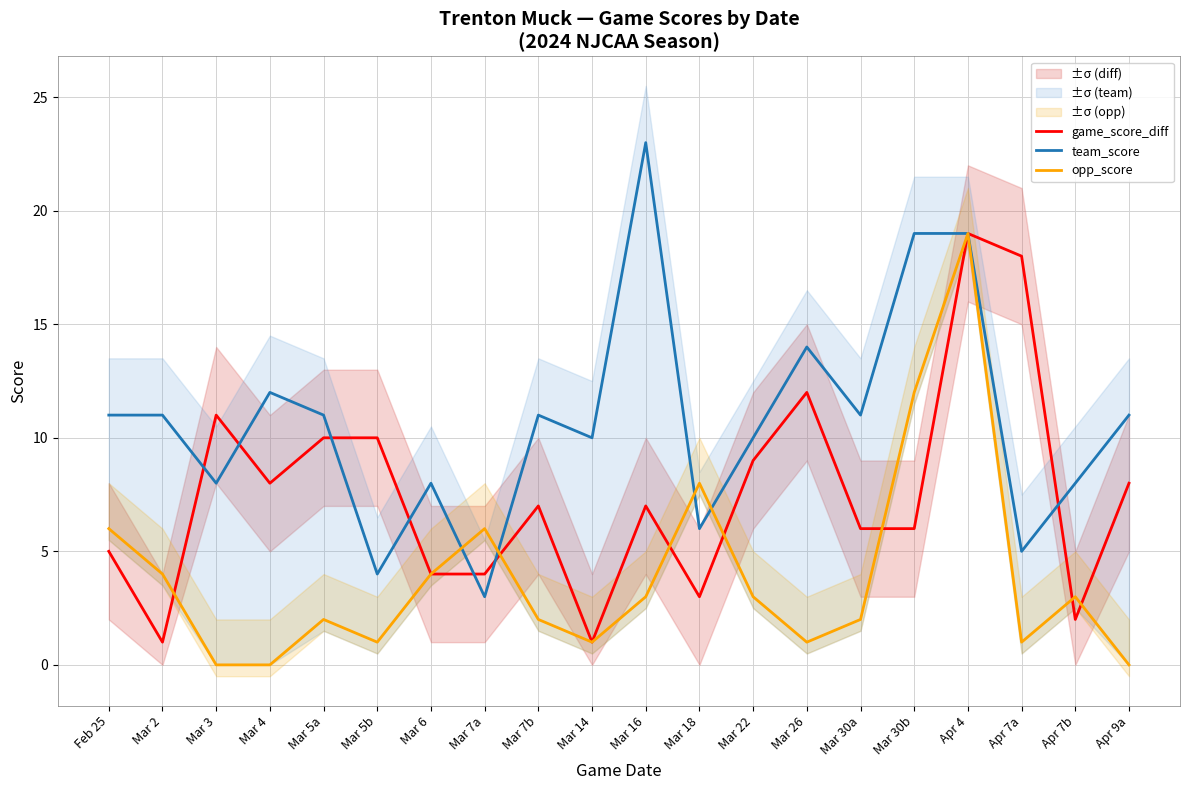

Reading right to left, transcribe all the data shown in this chart.

game_score_diff: 8	2	18	19	6	6	12	9	3	7	1	7	4	4	10	10	8	11	1	5
team_score: 11	8	5	19	19	11	14	10	6	23	10	11	3	8	4	11	12	8	11	11
opp_score: 0	3	1	19	12	2	1	3	8	3	1	2	6	4	1	2	0	0	4	6